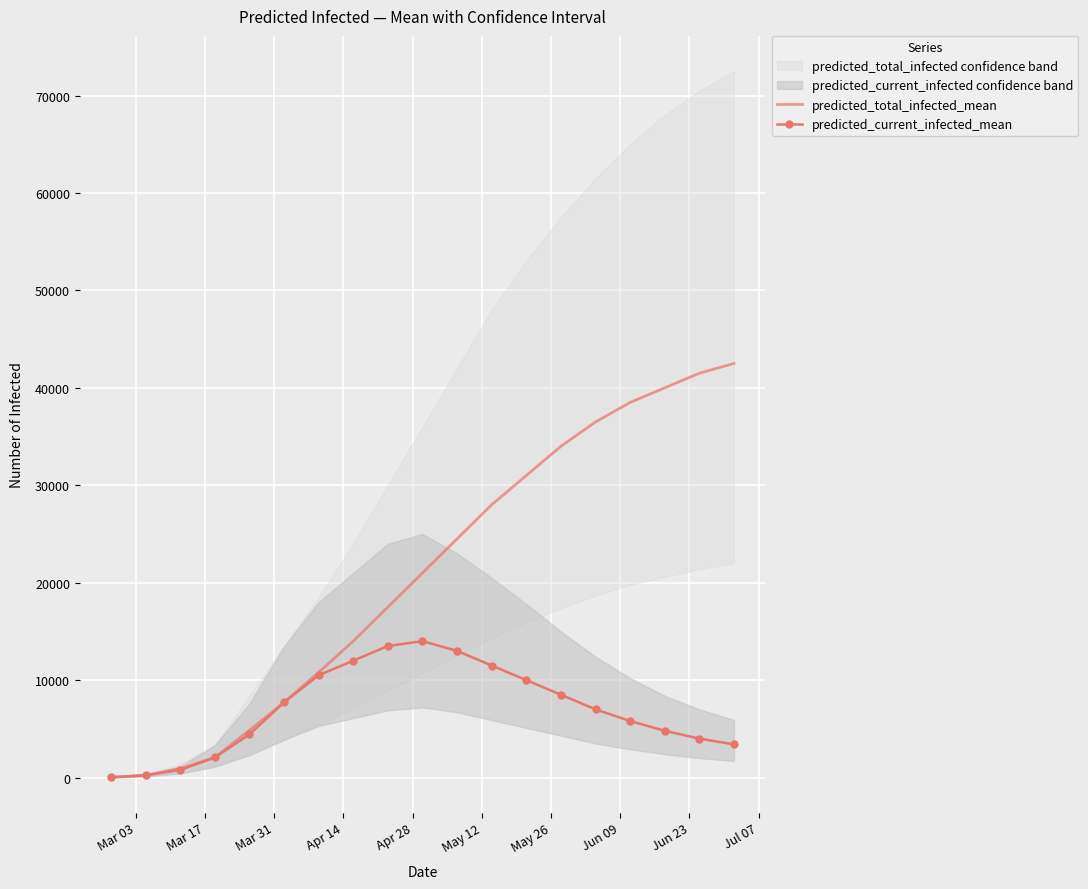

At how many categories does at least one series exceed 17482?

11